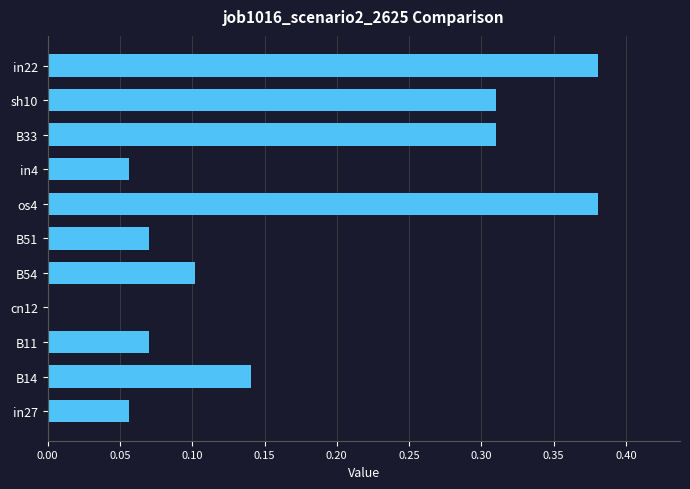

Between sh10 and B14, which is larger?

sh10